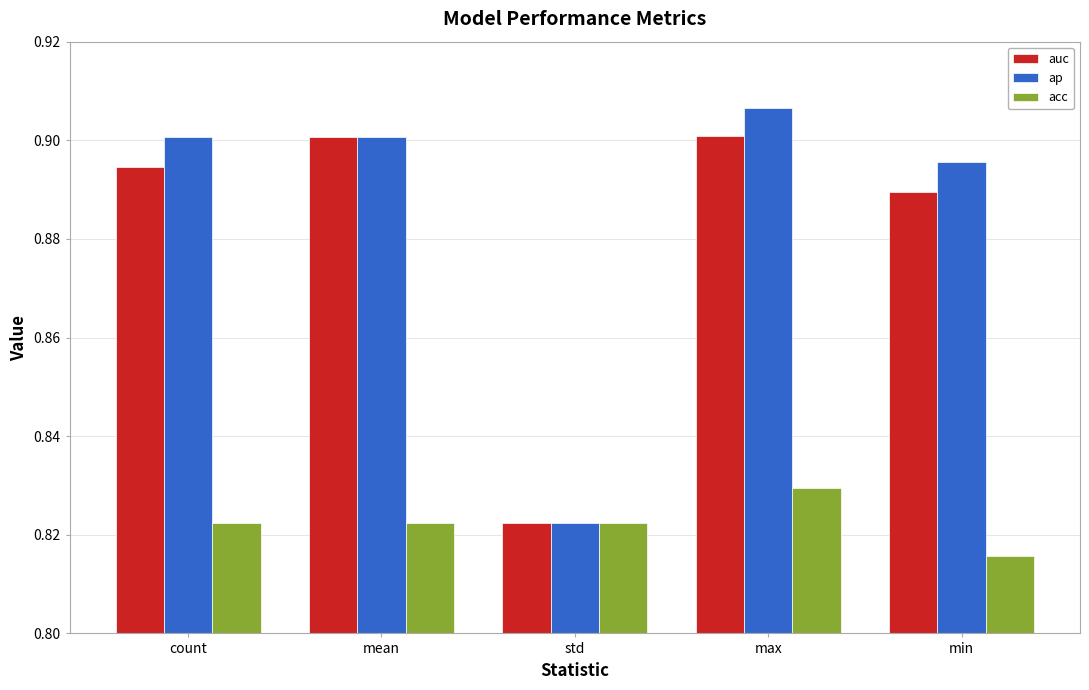

Is the value of acc at std greater than the value of ap at mean?

No